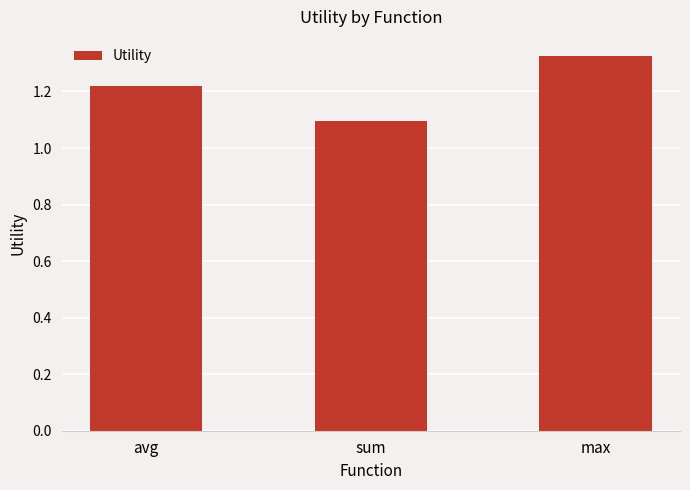

List the labels in order of value, largest first.

max, avg, sum